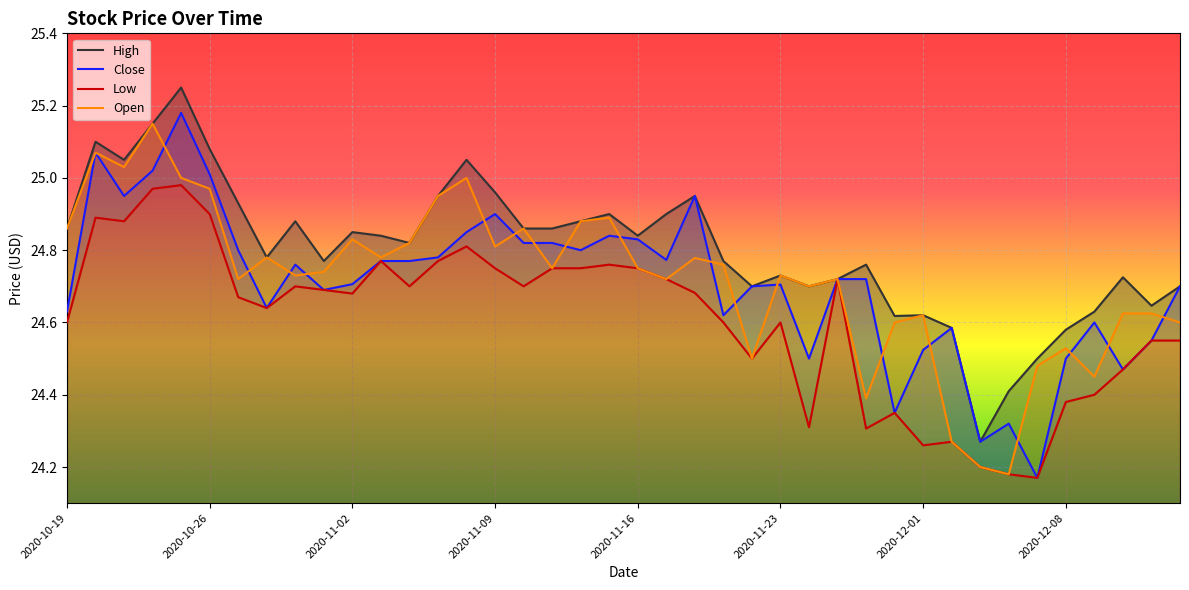

True or false: Open and Low cross at least once.

False